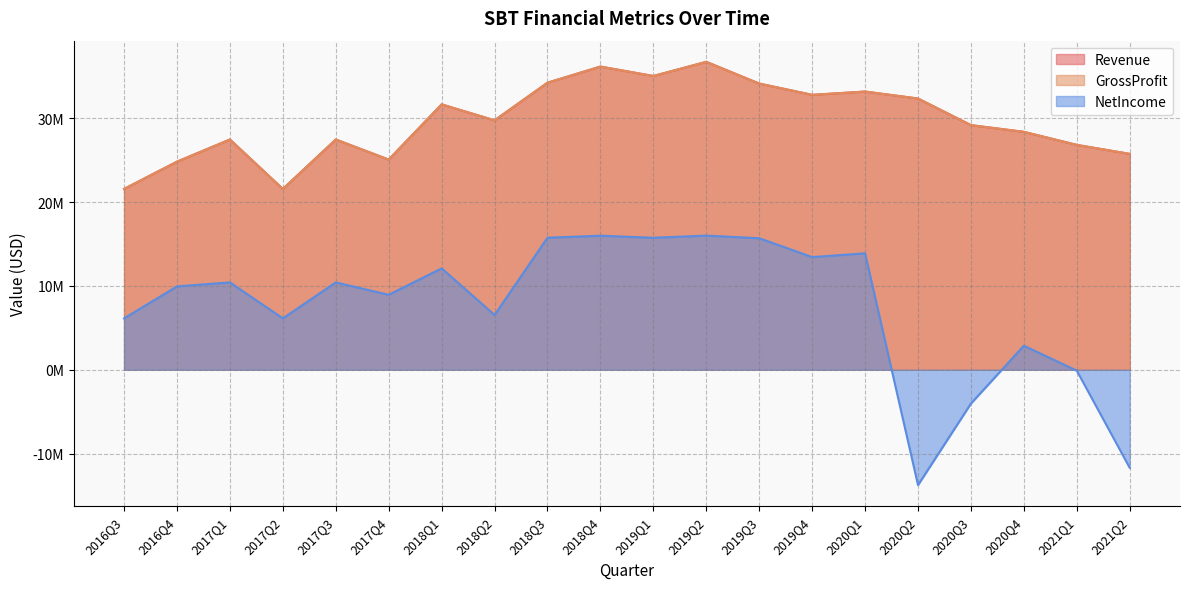

The value of NetIncome at 2020Q4 is 2867000. True or false?

True